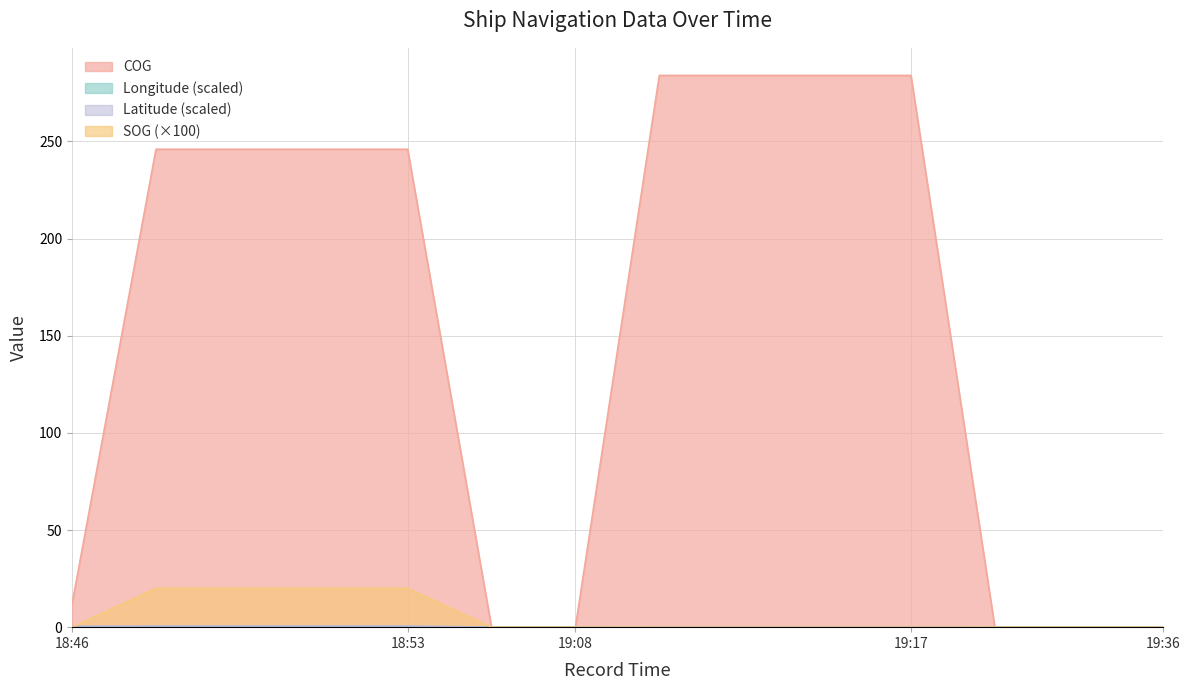

What are all the series names shown in the legend?

SOG, COG, Longitude, Latitude